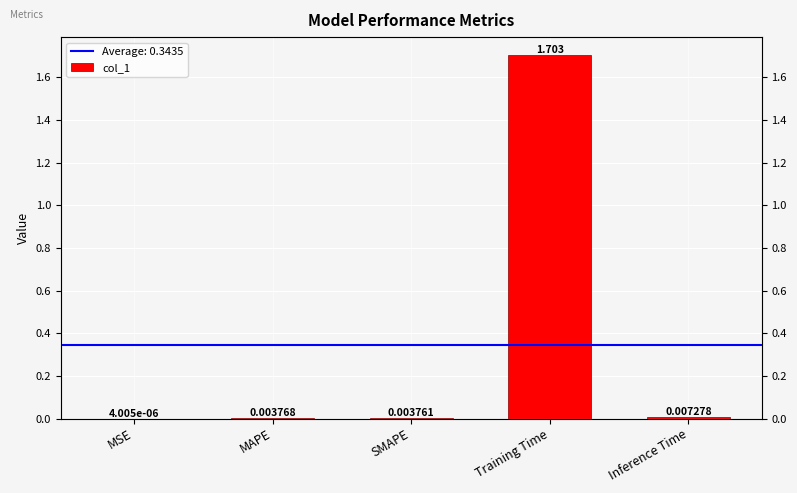

Rank the categories by value from lowest to highest.

MSE, SMAPE, MAPE, Inference Time, Training Time